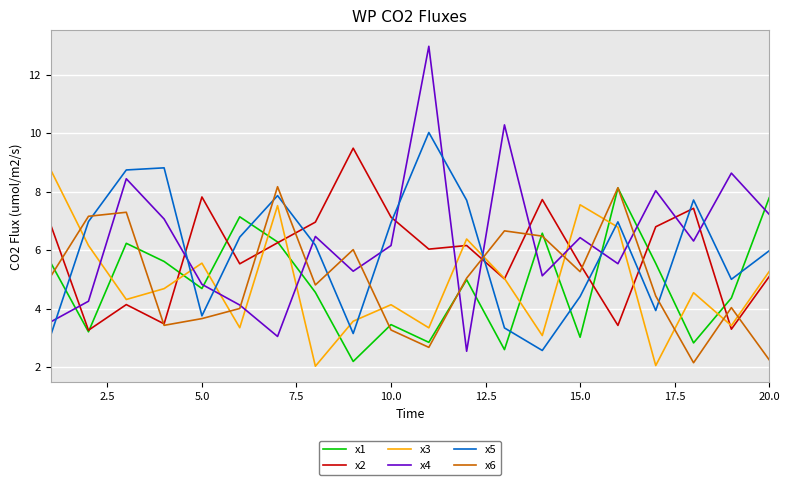

What is the maximum value for x3?

8.8